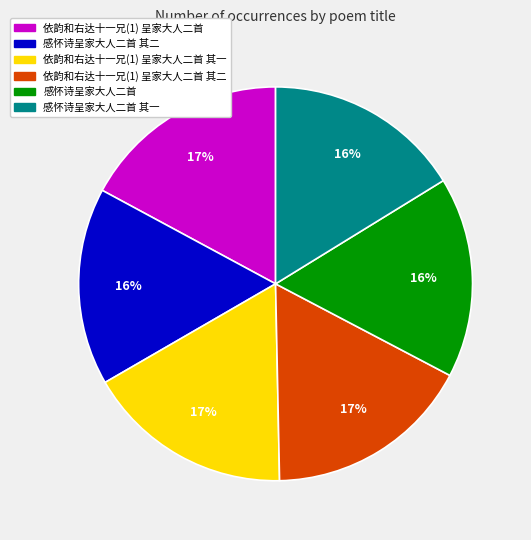

Is there a majority slice in this chart?

No